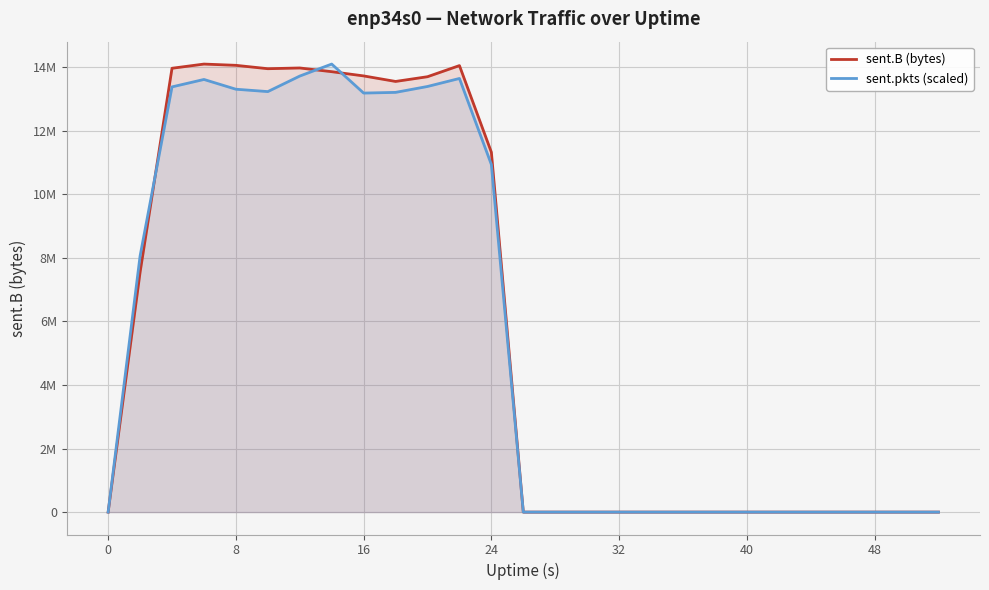

What are all the series names shown in the legend?

sent.B (bytes), sent.pkts (scaled)